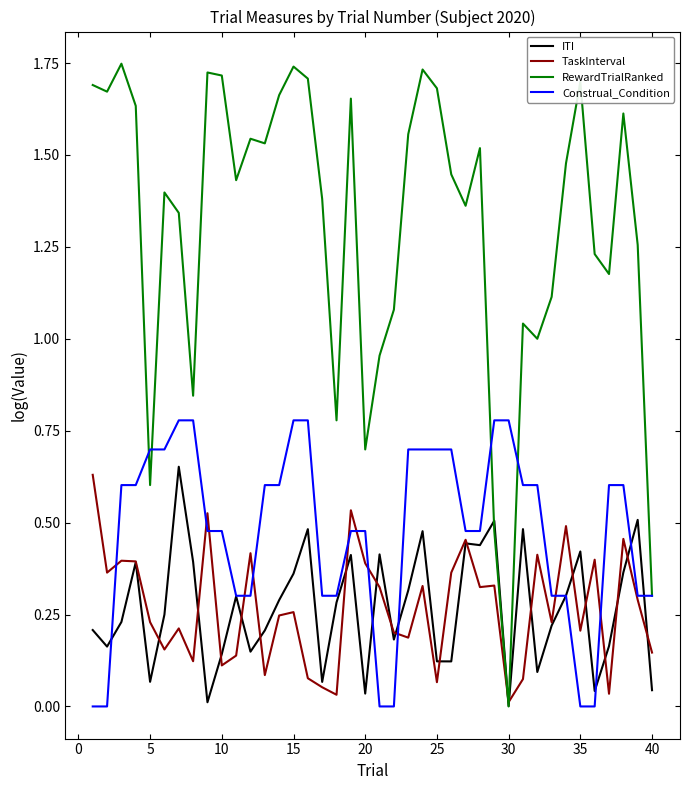

Which series has the widest spread of values?

RewardTrialRanked